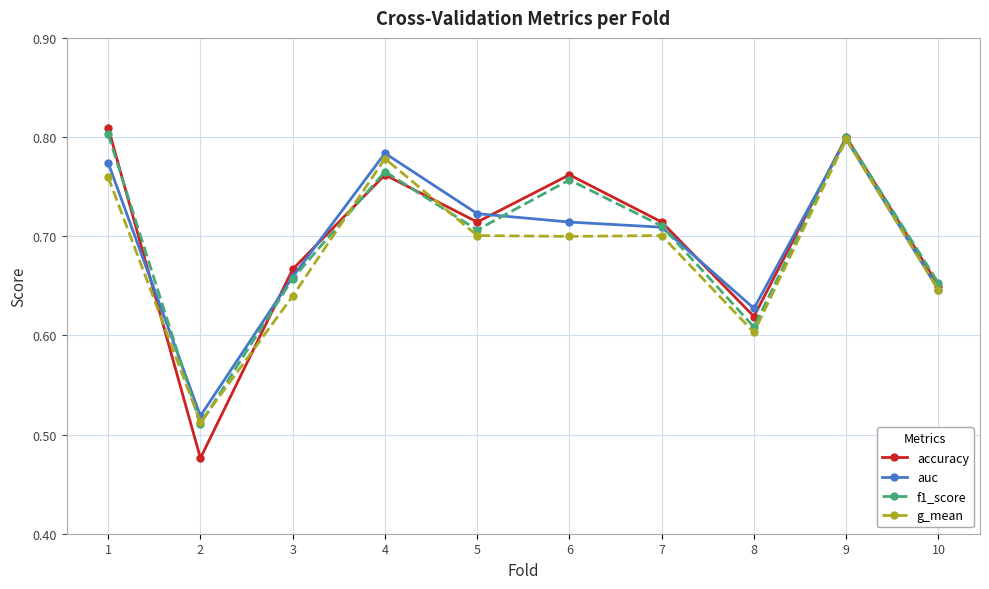

At 8, list the series in order from smallest to largest.

g_mean, f1_score, accuracy, auc